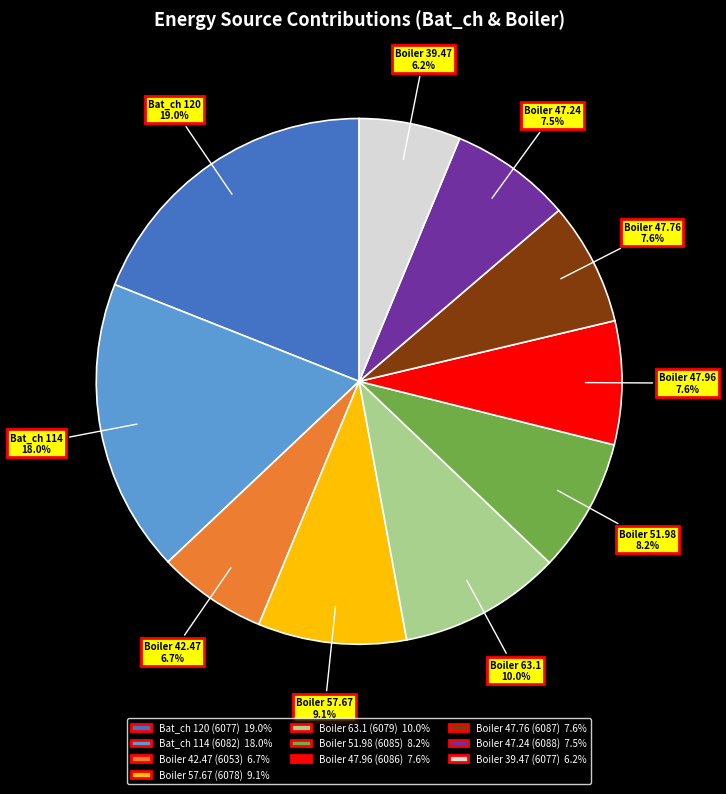

Is there a majority slice in this chart?

No